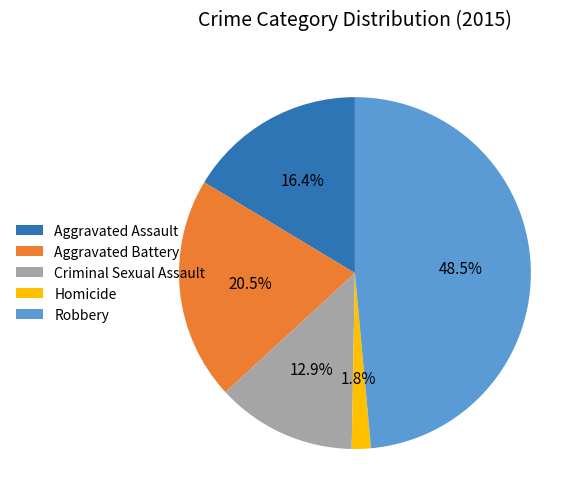

Rank the categories by value from lowest to highest.

Homicide, Criminal Sexual Assault, Aggravated Assault, Aggravated Battery, Robbery